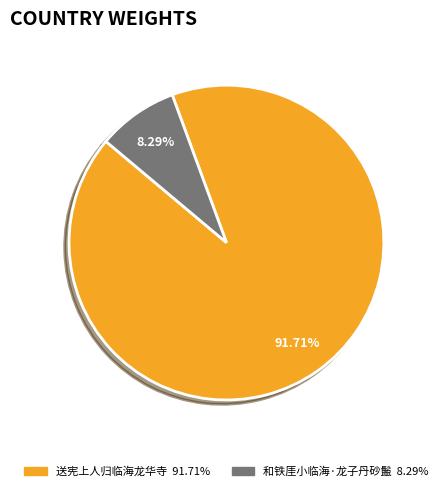

What is the total percentage of 送宪上人归临海龙华寺 and 和铁厓小临海·龙子丹砂鬛?

100.0%